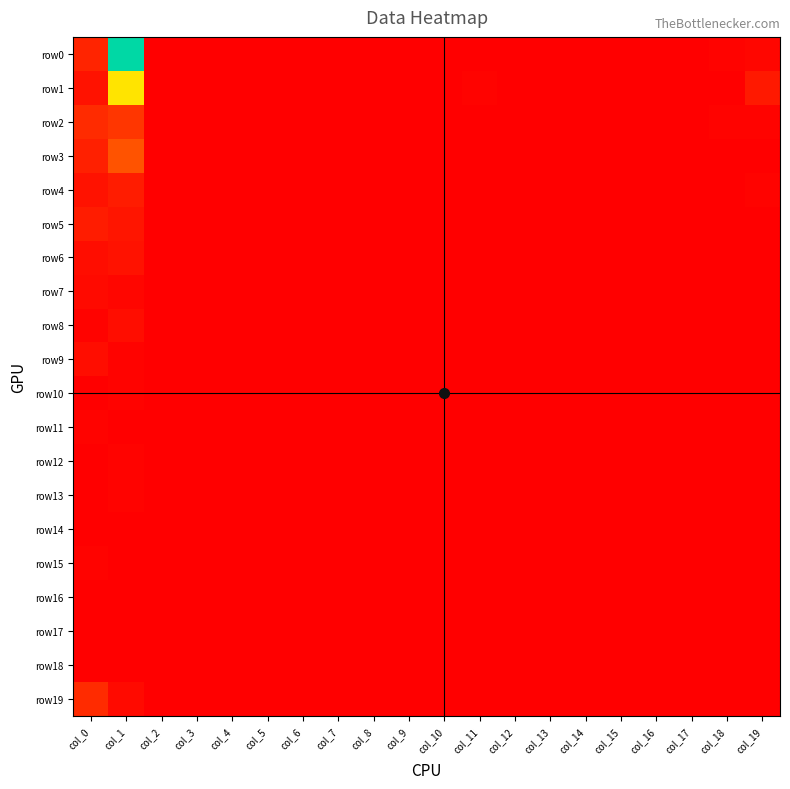

How many categories are shown in the chart?

20